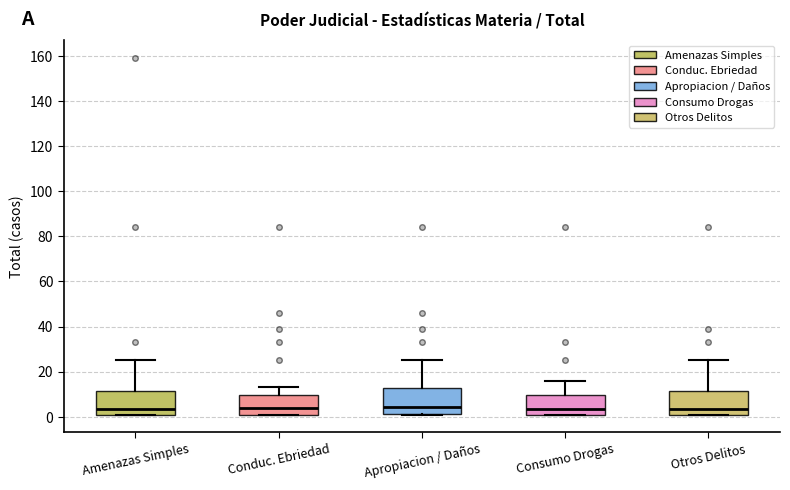

Reading left to right, transcribe this box plot: for each box, give where its median line is, the range the box spans, and where its two whiskers end, as read against the y-axis. The values are not printed on the chart, so give them approximately, as read against the axis.

Amenazas Simples: median 4, box 2 to 12, whiskers 2 to 26
Conduc. Ebriedad: median 4, box 2 to 10, whiskers 2 to 14
Apropiacion / Daños: median 4, box 2 to 12, whiskers 2 to 26
Consumo Drogas: median 4, box 2 to 10, whiskers 2 to 16
Otros Delitos: median 4, box 2 to 12, whiskers 2 to 26